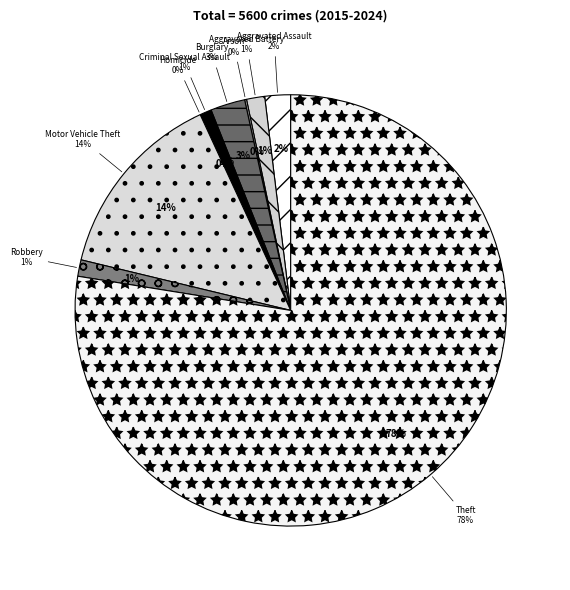

How much of the chart is everything except Motor Vehicle Theft?

85.7%